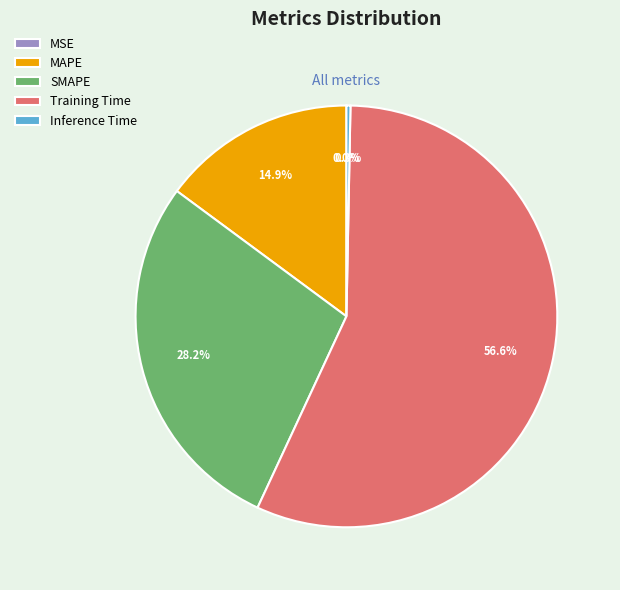

Between Inference Time and Training Time, which is larger?

Training Time